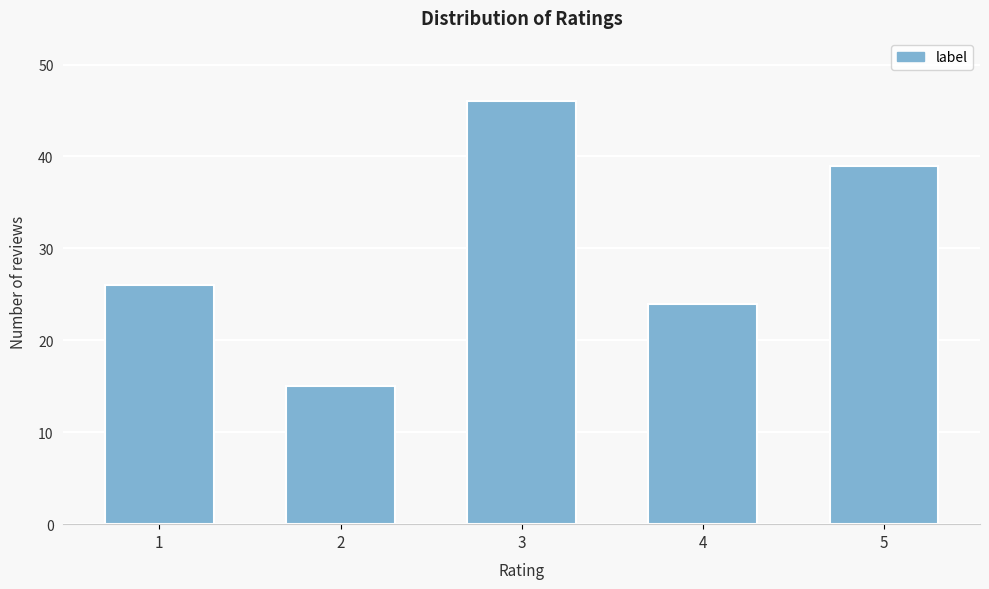

Reading left to right, extract all data points from this chart.

26	15	46	24	39